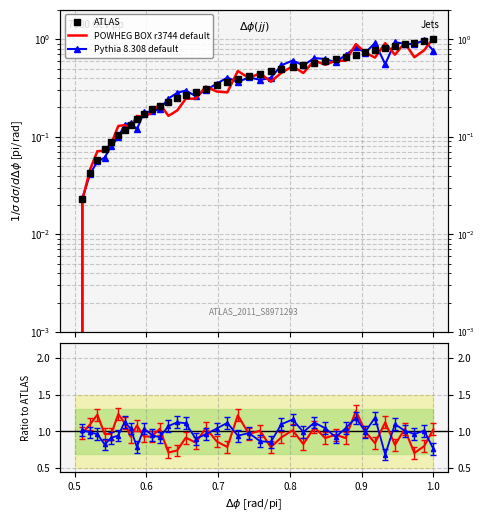

Where do POWHEG BOX r3744 default and ATLAS first cross each other?

0.5 and 0.6